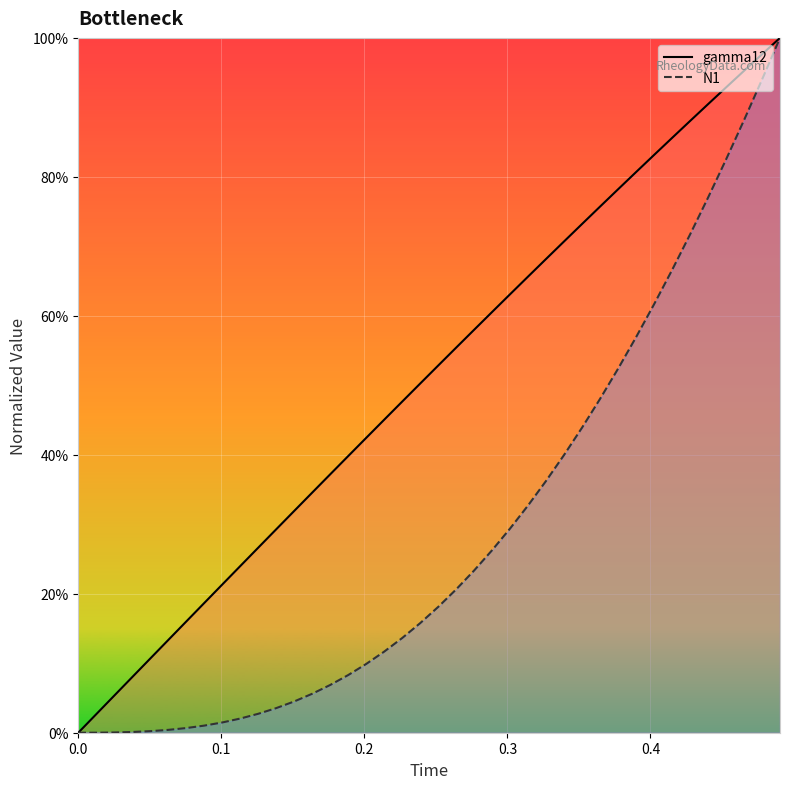

What are all the series names shown in the legend?

gamma12, N1